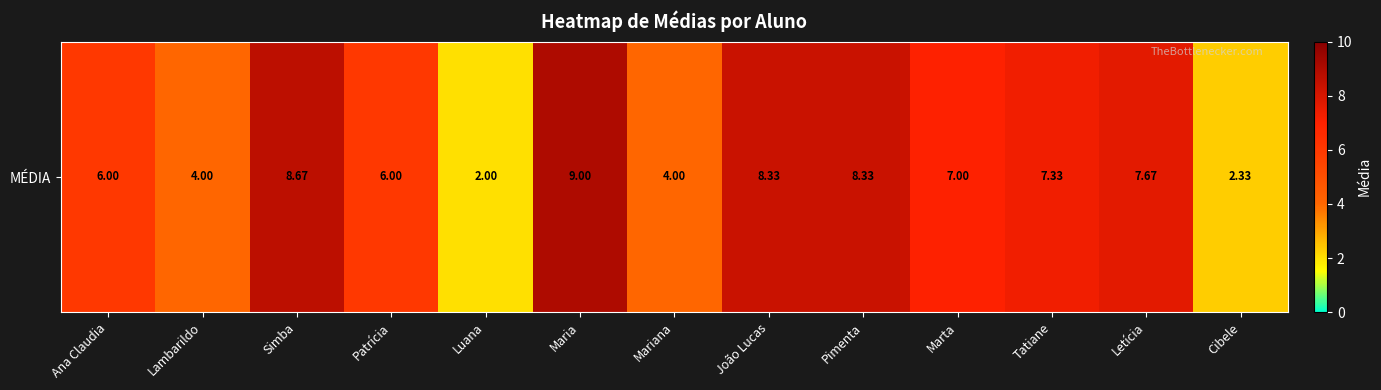

Reading right to left, list all the values displayed in this chart.

2.3	7.7	7.3	7.0	8.3	8.3	4.0	9.0	2.0	6.0	8.7	4.0	6.0